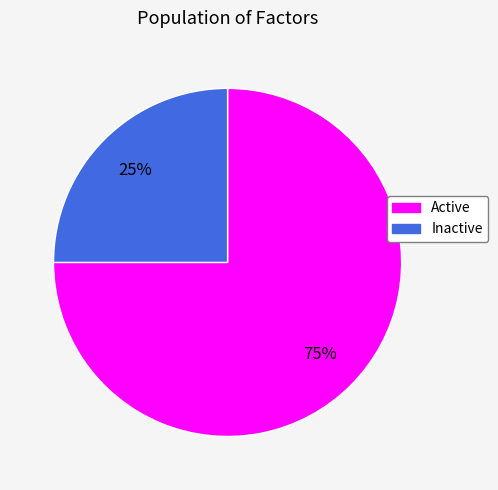

Is there any slice that represents more than half of the pie?

Yes